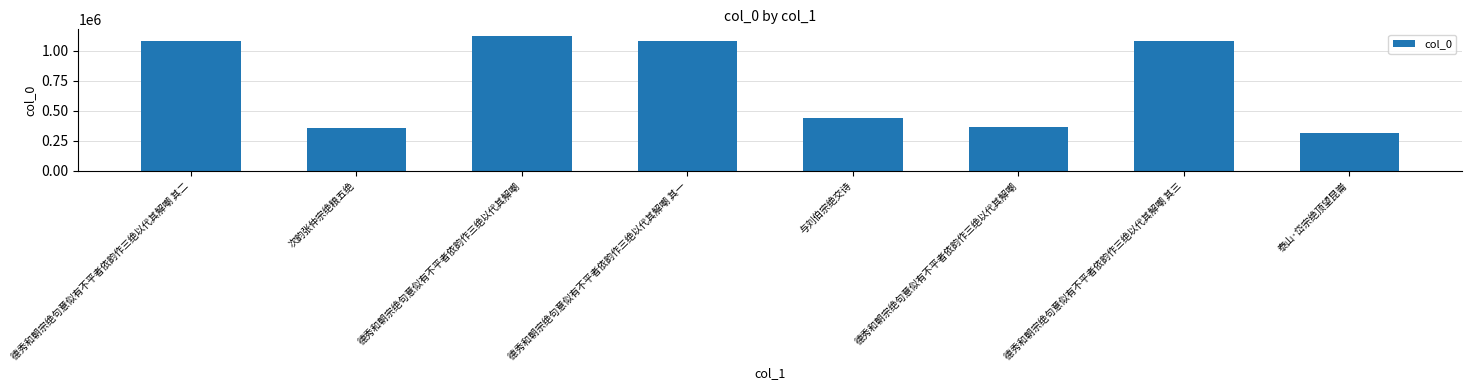

How many bars are there in total?

8